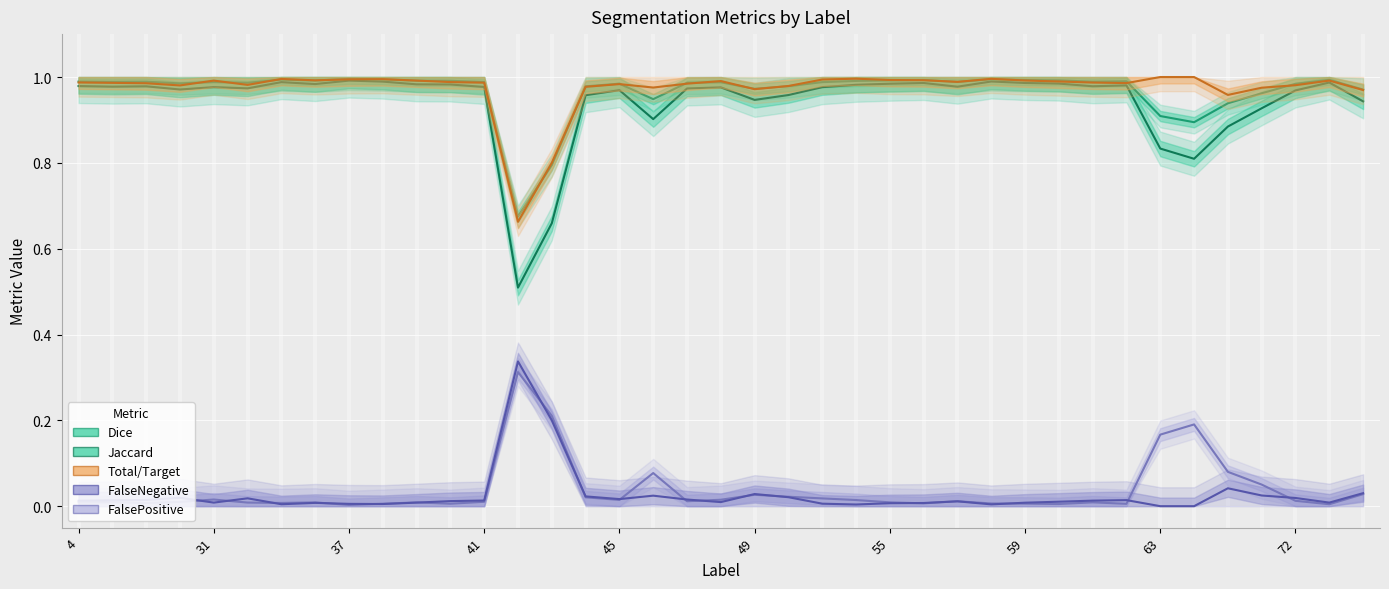

What is the difference between the maximum and second lowest values in the Dice series?

0.2